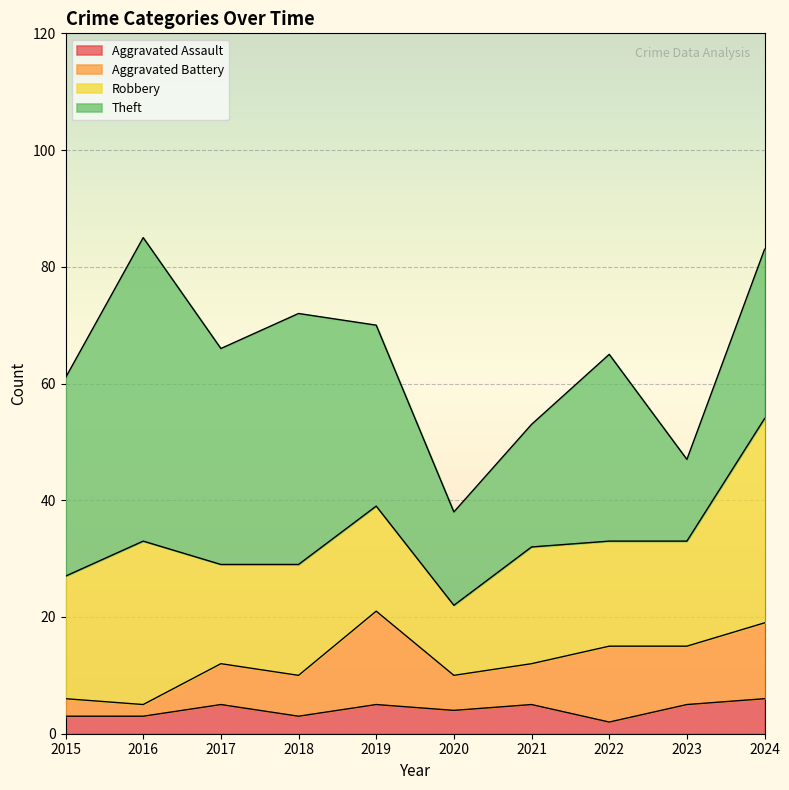

Reading left to right, list all the values displayed in this chart.

Aggravated Assault: 3	3	5	3	5	4	5	2	5	6
Aggravated Battery: 3	2	7	7	16	6	7	13	10	13
Robbery: 21	28	17	19	18	12	20	18	18	35
Theft: 34	52	37	43	31	16	21	32	14	29